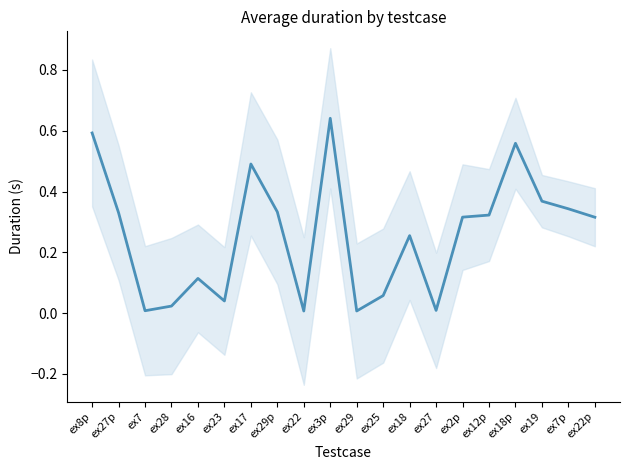

Reading left to right, list all the values displayed in this chart.

0.6	0.3	0.0	0.0	0.1	0.0	0.5	0.3	0.0	0.6	0.0	0.1	0.3	0.0	0.3	0.3	0.6	0.4	0.3	0.3